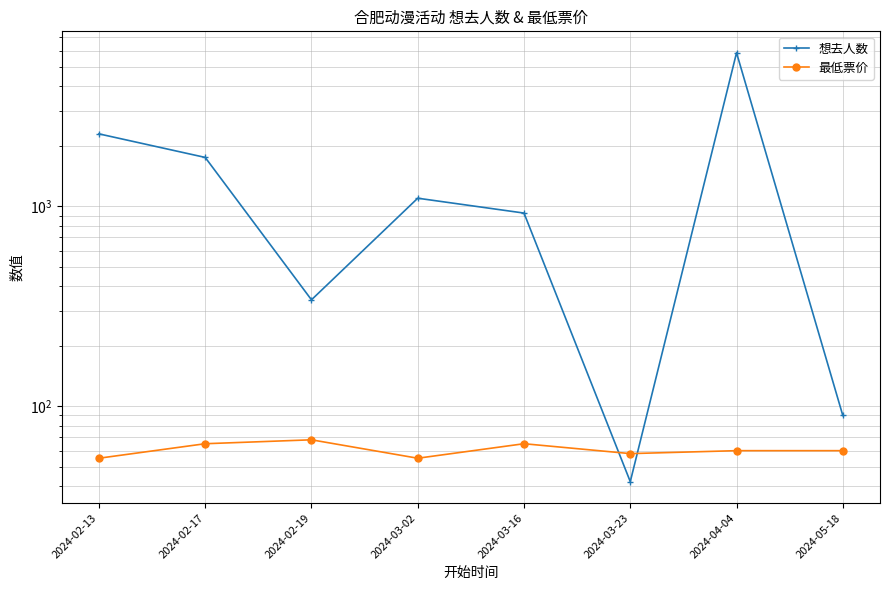

How many 最低票价 values are between 58 and 65?

5